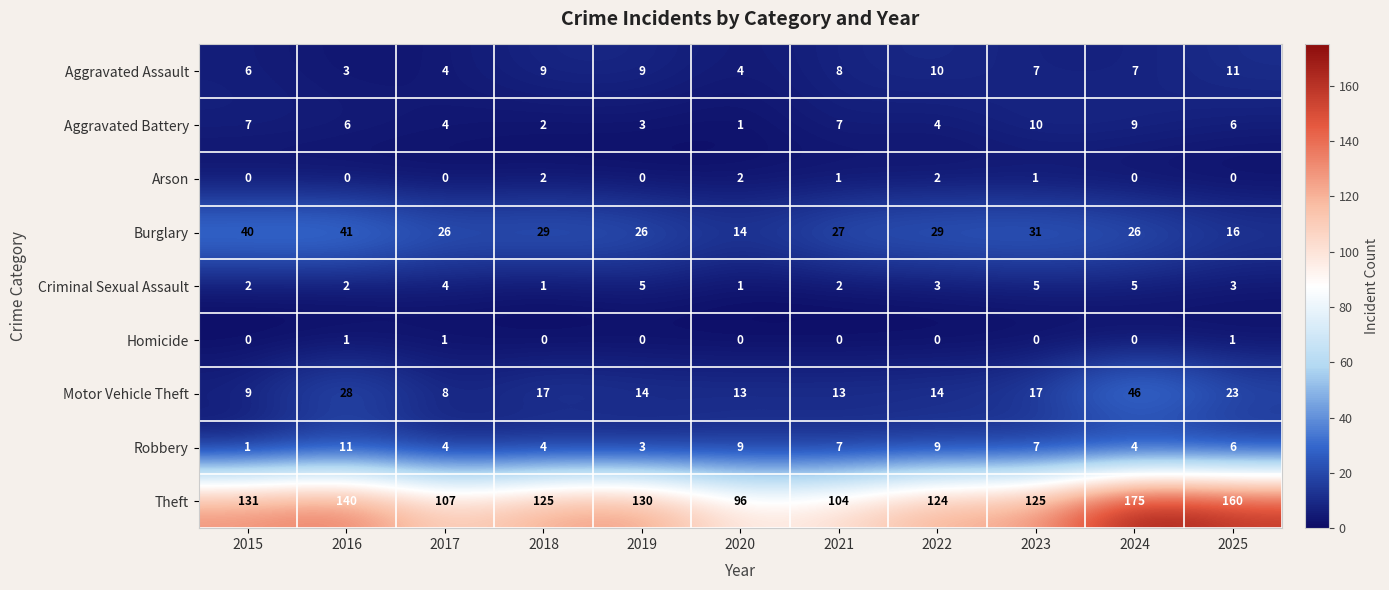

At which category does the chart reach its peak across all series?

2024